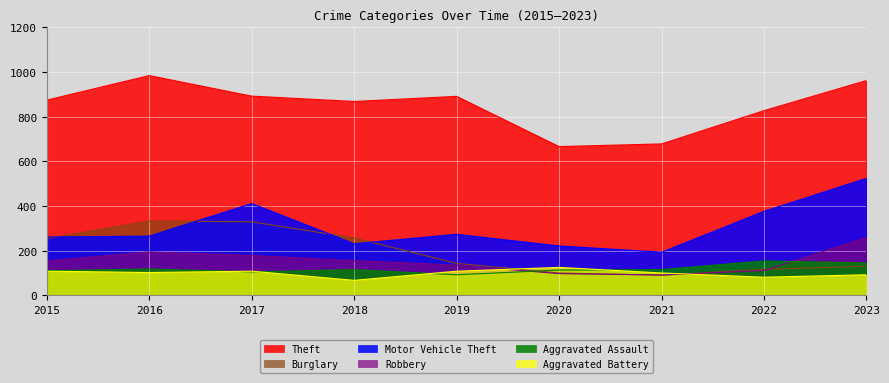

Between 2018 and 2015, which is larger?

2015